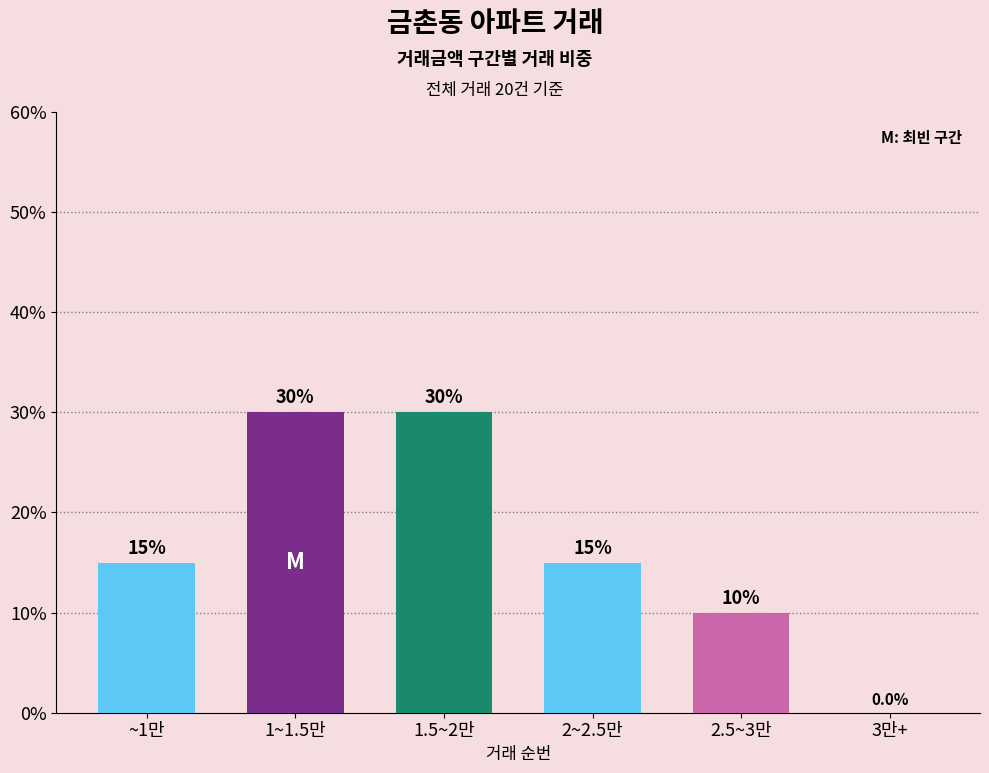

What is the change in value from ~1만 to 2.5~3만?

-5